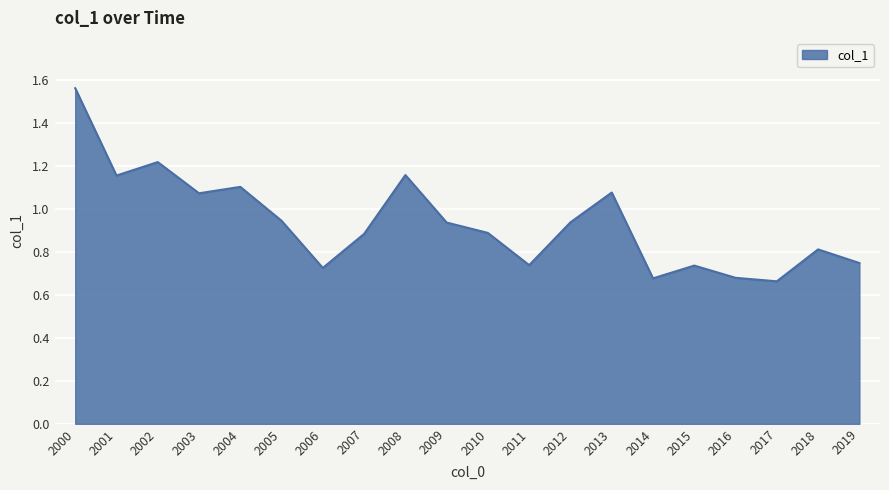

Is it true that the value at 2002 is 0.3?

False